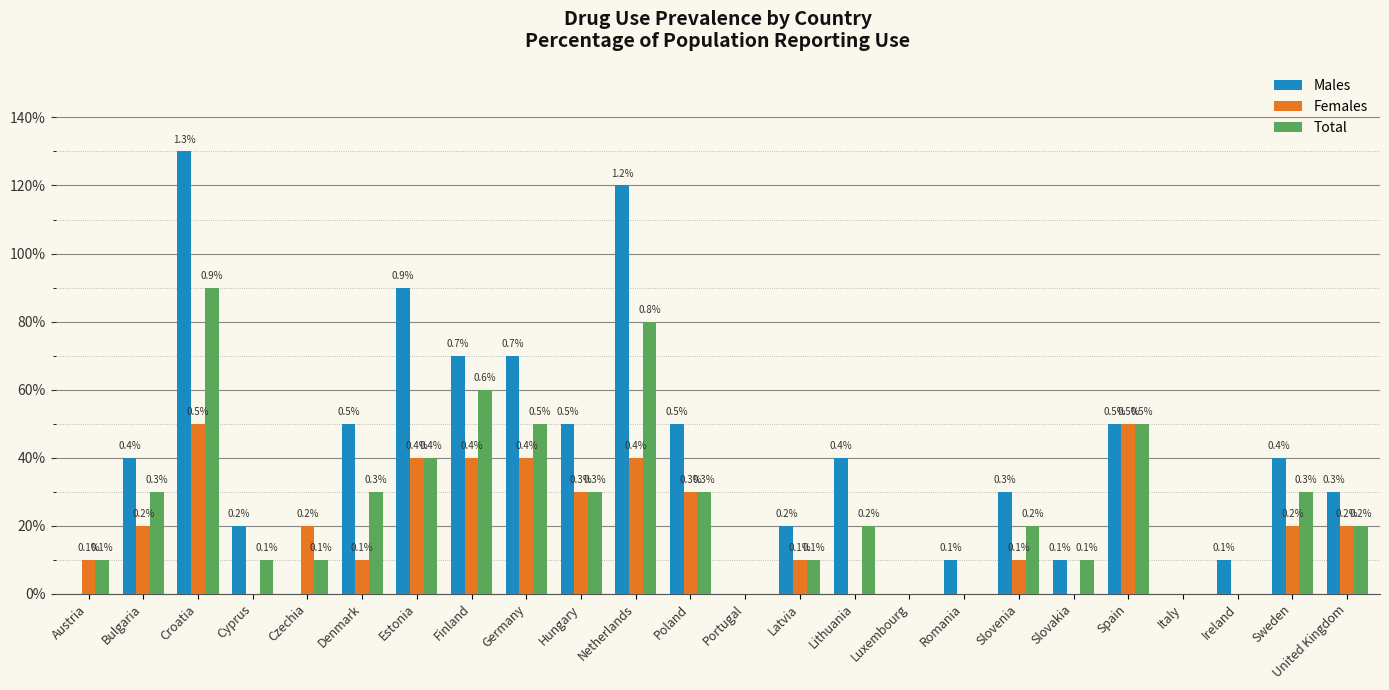

What is the difference between the Males values at Ireland and Luxembourg?

0.1